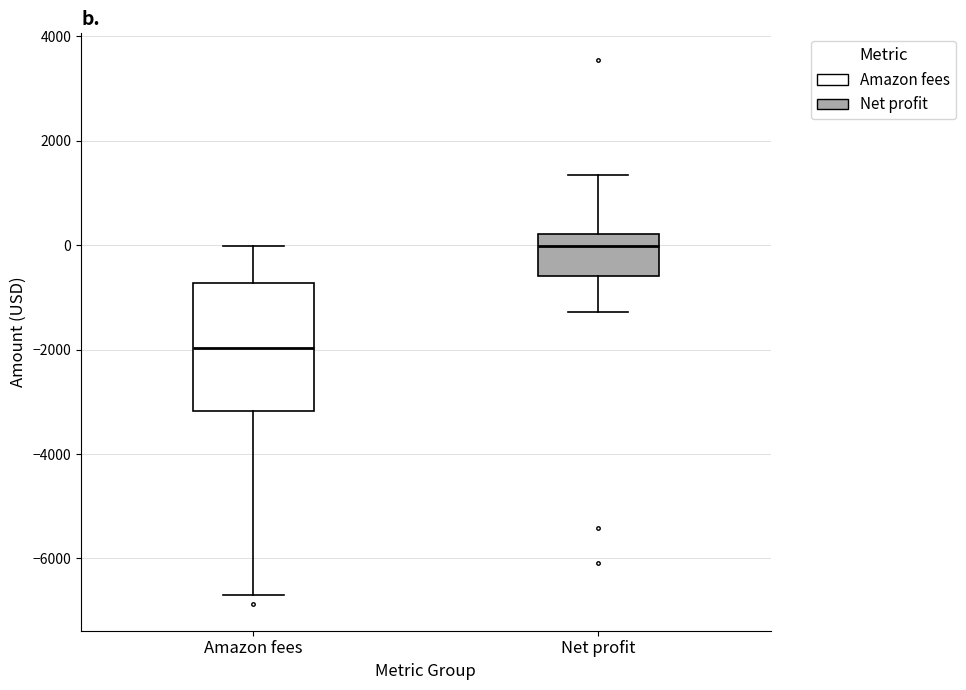

Reading left to right, transcribe this box plot: for each box, give where its median line is, the range the box spans, and where its two whiskers end, as read against the y-axis. The values are not printed on the chart, so give them approximately, as read against the axis.

Amazon fees: median -2000, box -3200 to -800, whiskers -6600 to 0
Net profit: median 0, box -600 to 200, whiskers -1200 to 1400